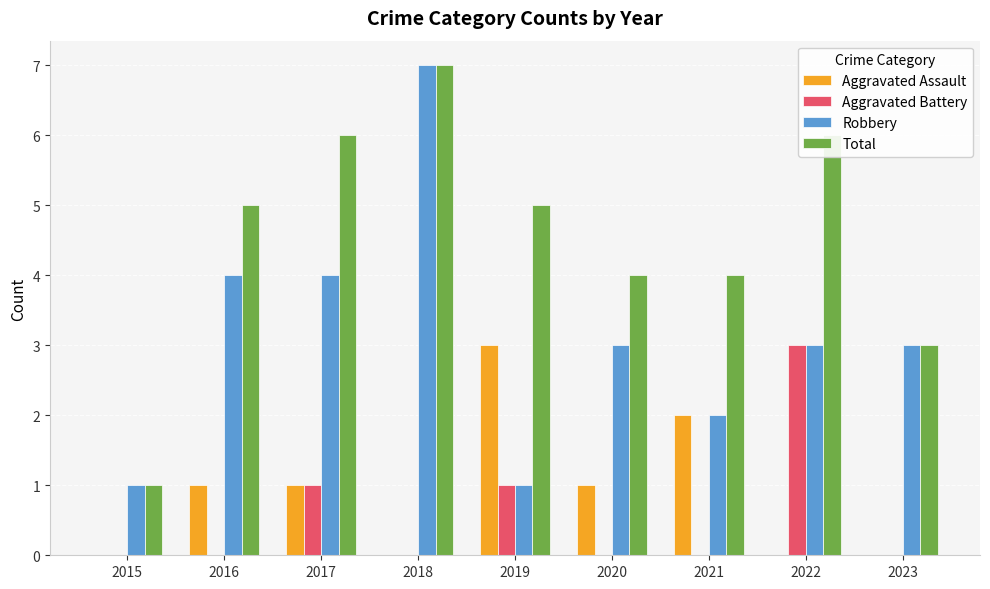

Reading right to left, extract all data points from this chart.

Aggravated Assault: 2023=0	2022=0	2021=2	2020=1	2019=3	2018=0	2017=1	2016=1	2015=0
Aggravated Battery: 2023=0	2022=3	2021=0	2020=0	2019=1	2018=0	2017=1	2016=0	2015=0
Robbery: 2023=3	2022=3	2021=2	2020=3	2019=1	2018=7	2017=4	2016=4	2015=1
Total: 2023=3	2022=6	2021=4	2020=4	2019=5	2018=7	2017=6	2016=5	2015=1